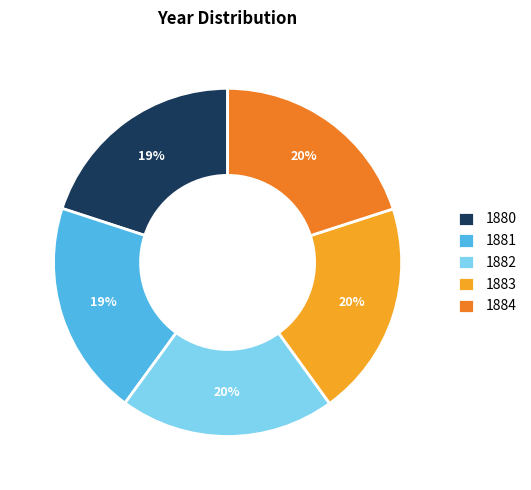

Which category has the biggest portion of the pie?

1884